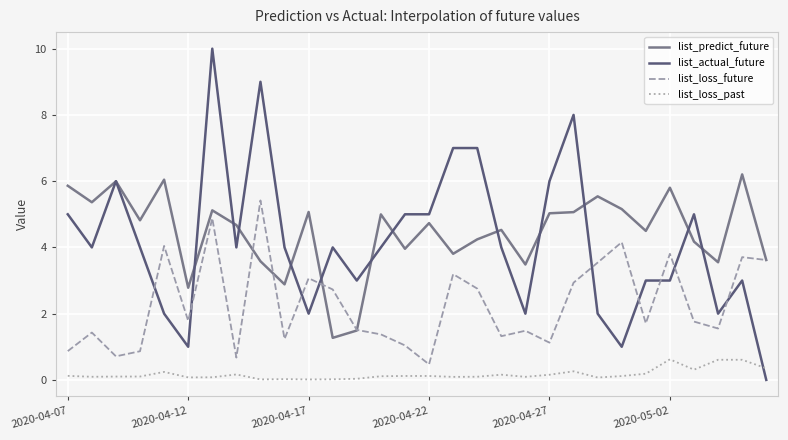

Which series has the largest range (max minus min)?

list_actual_future